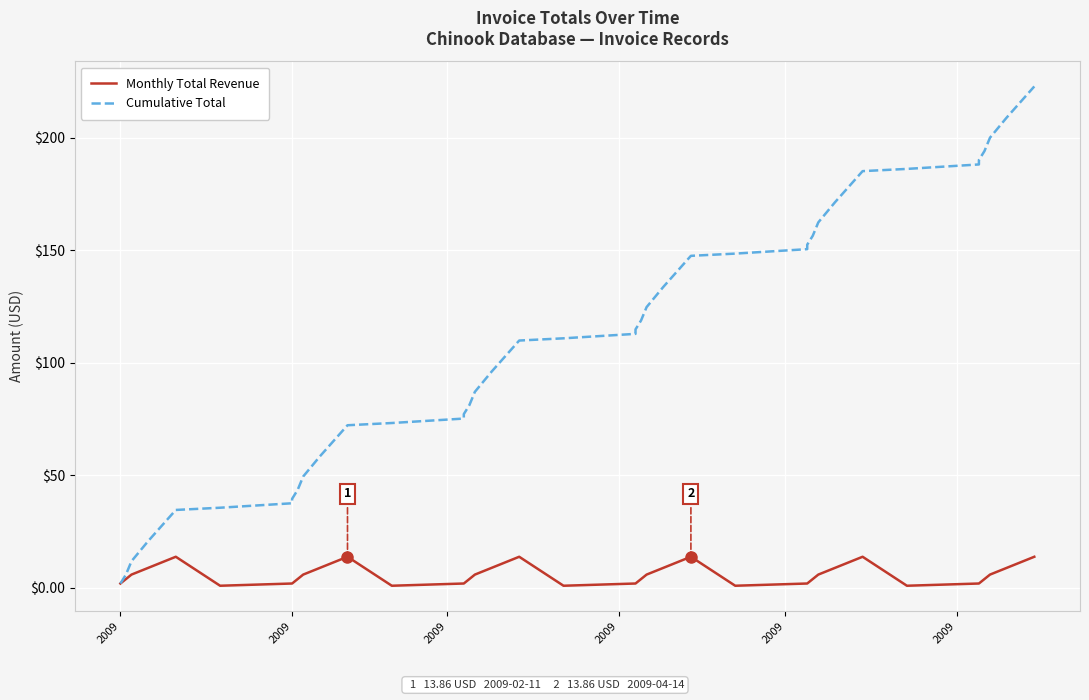

How many data points does each series have?

40